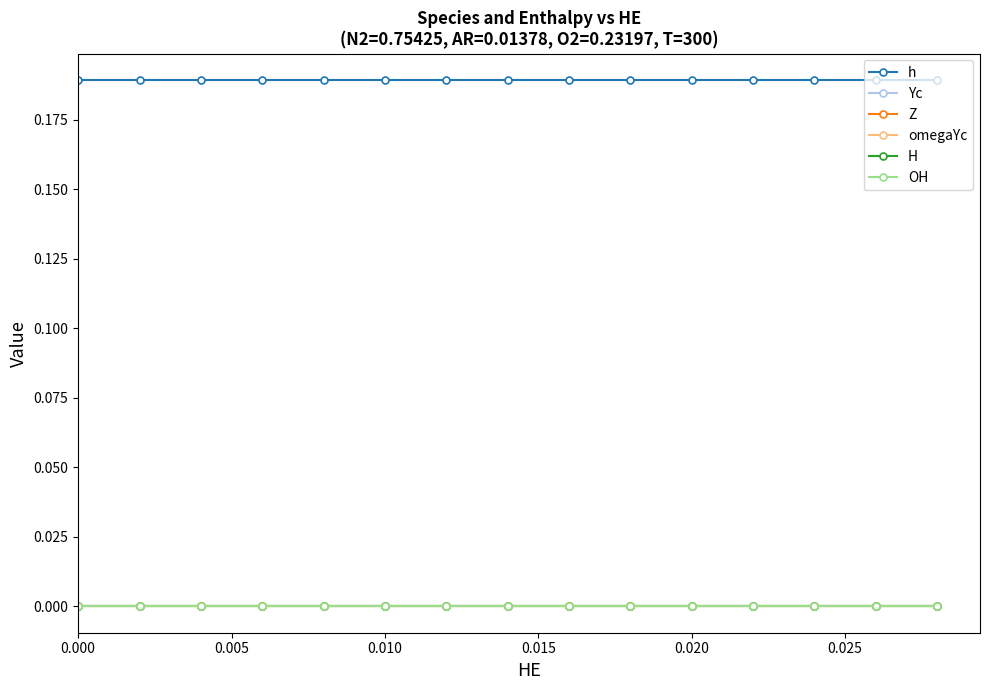

How many lines are shown in the chart?

6